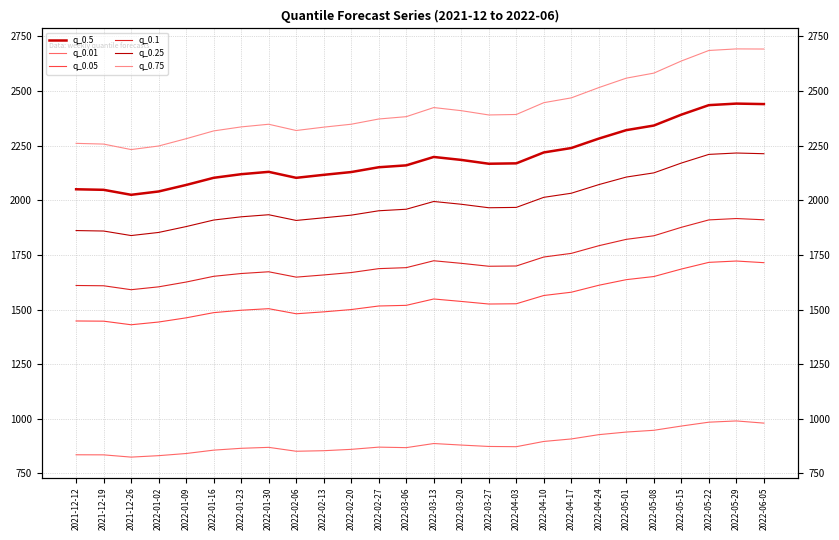

List the labels in order of q_0.01 value, largest first.

2022-05-29, 2022-05-22, 2022-06-05, 2022-05-15, 2022-05-08, 2022-05-01, 2022-04-24, 2022-04-17, 2022-04-10, 2022-03-13, 2022-03-20, 2022-03-27, 2022-04-03, 2022-02-27, 2022-01-30, 2022-03-06, 2022-01-23, 2022-02-20, 2022-01-16, 2022-02-13, 2022-02-06, 2022-01-09, 2021-12-12, 2021-12-19, 2022-01-02, 2021-12-26